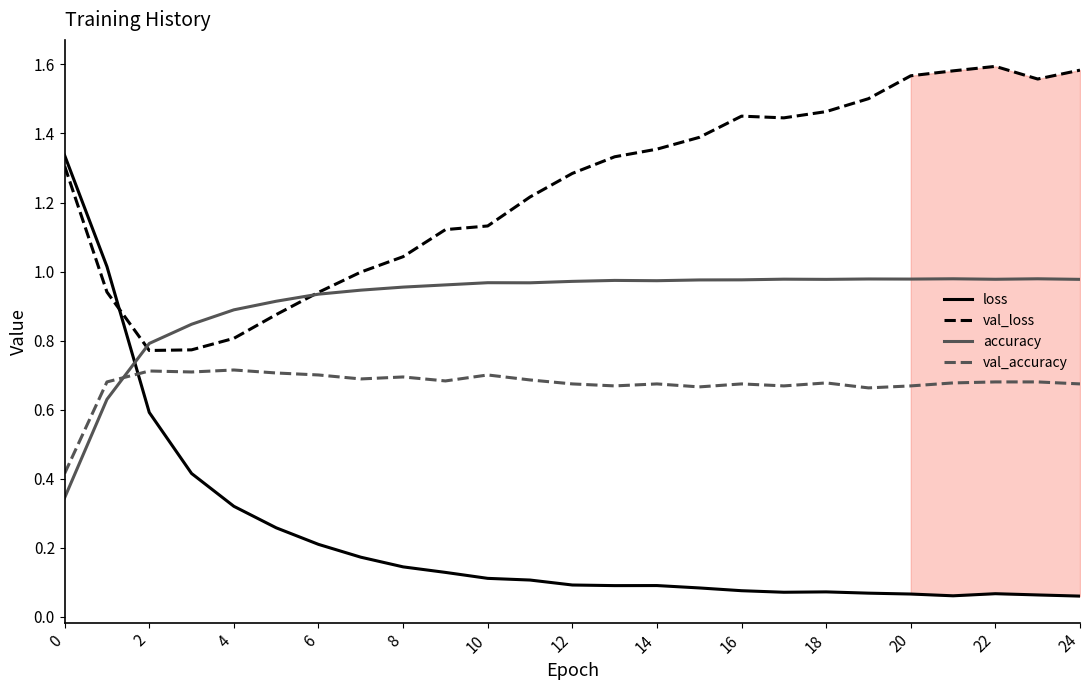

Which series has the largest range (max minus min)?

loss